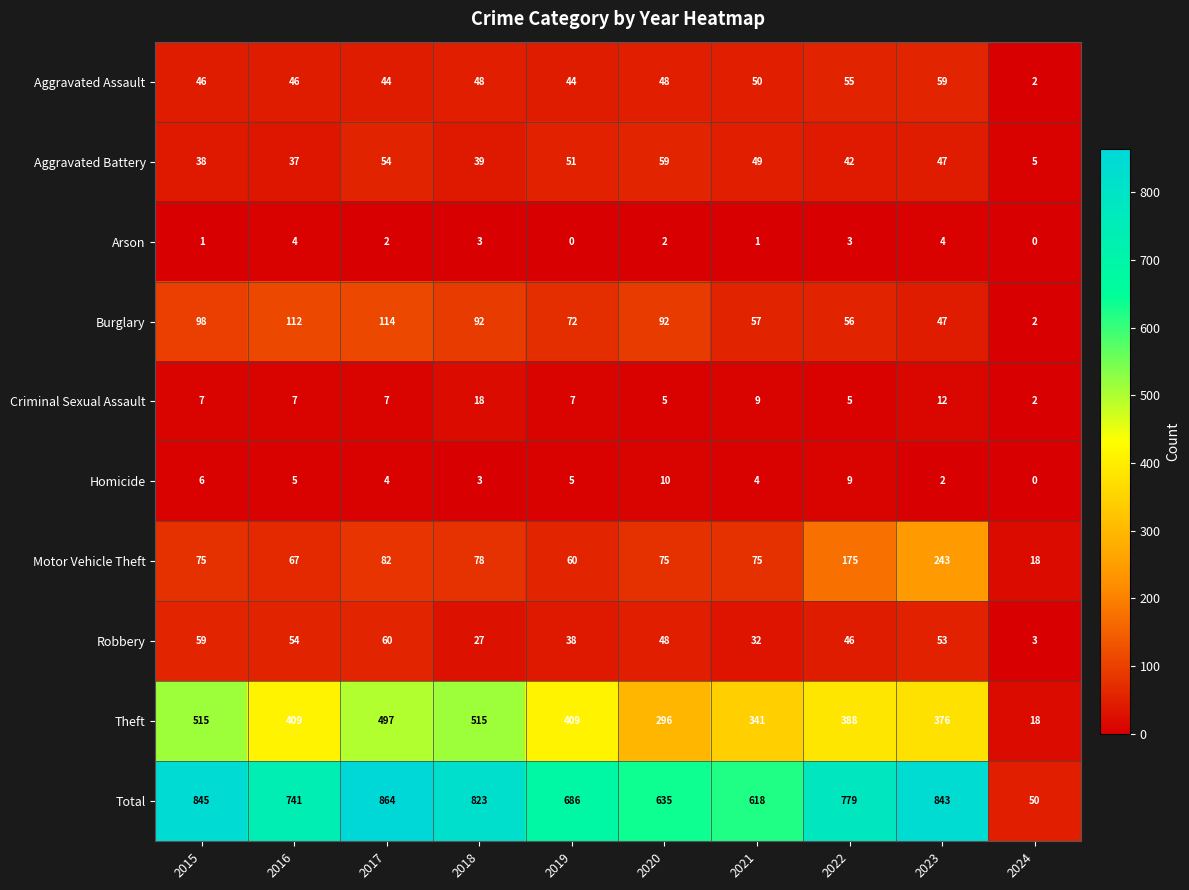

What is the sum of all Aggravated Assault values?

442